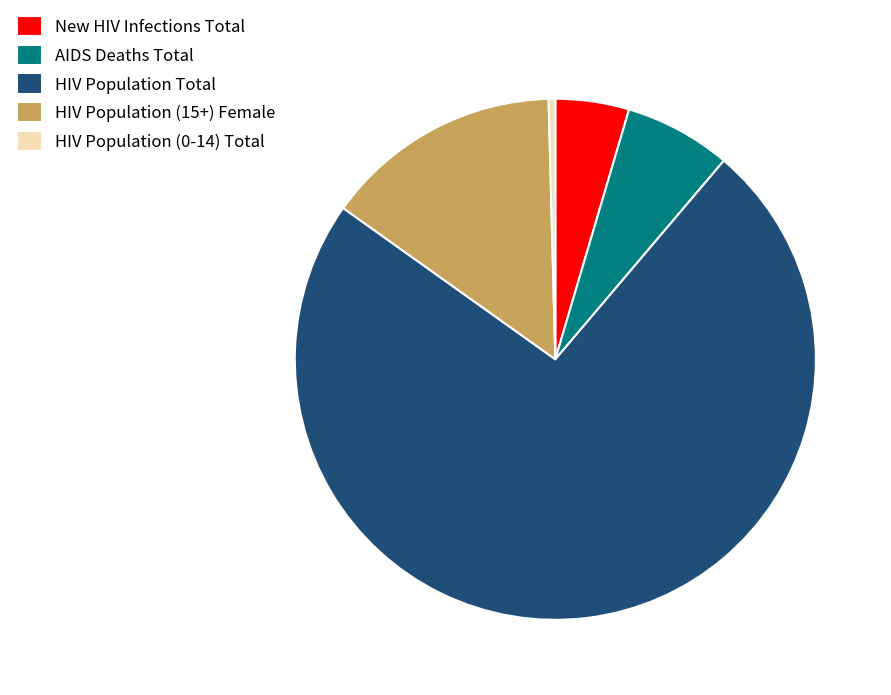

Approximately how many times larger is the value at New HIV Infections Total compared to HIV Population (15+) Female?

0.3